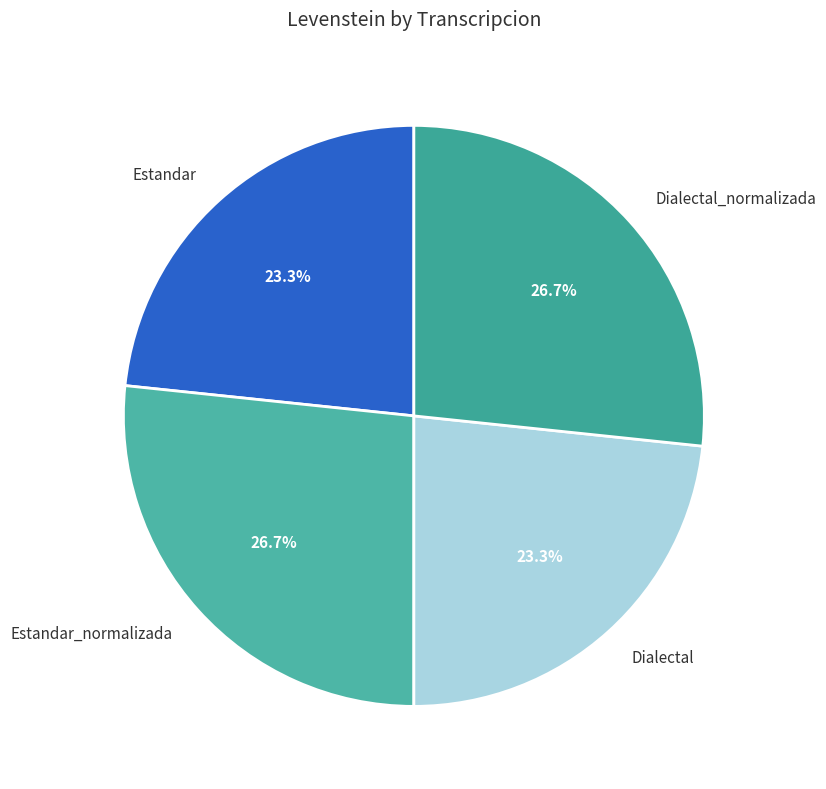

To the nearest percent, what is the average slice percentage?

25%